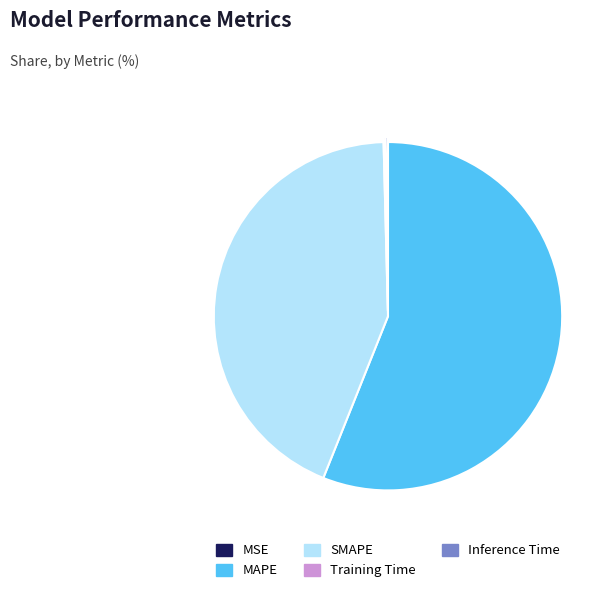

The MAPE slice represents 56% of the pie. True or false?

True